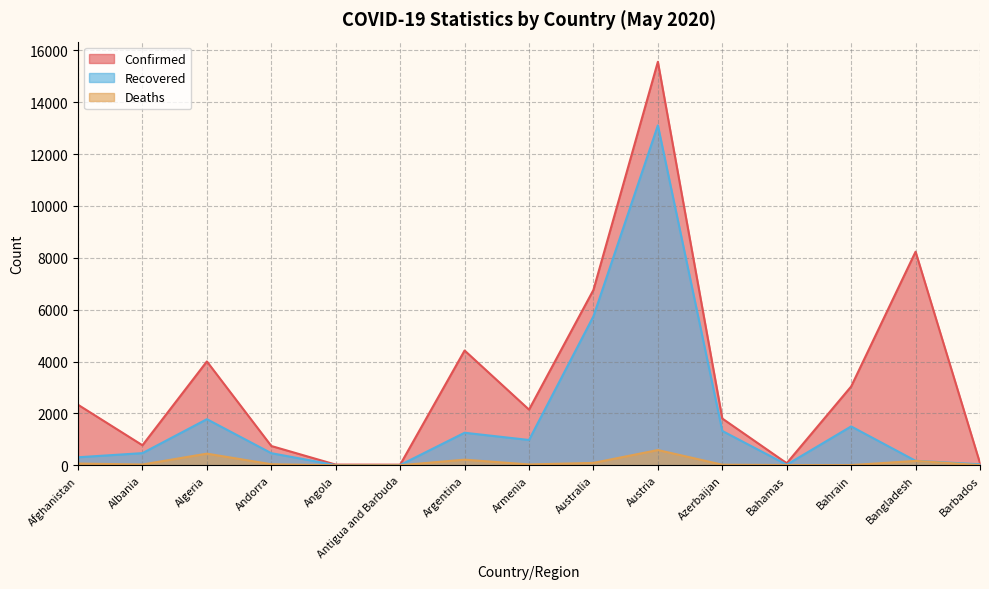

Reading left to right, transcribe all the data shown in this chart.

Confirmed: 2335	773	4006	745	27	24	4428	2148	6765	15561	1804	81	3040	8238	81
Recovered: 310	470	1779	468	7	11	1256	977	5747	13110	1325	25	1500	174	39
Deaths: 68	31	450	42	2	3	218	33	93	589	24	11	8	170	7